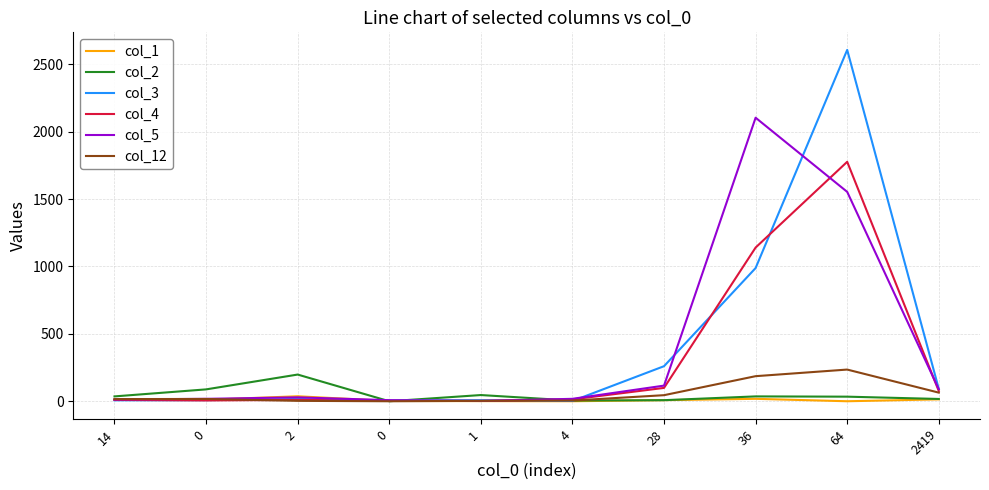

What are all the series names shown in the legend?

col_1, col_2, col_3, col_4, col_5, col_12